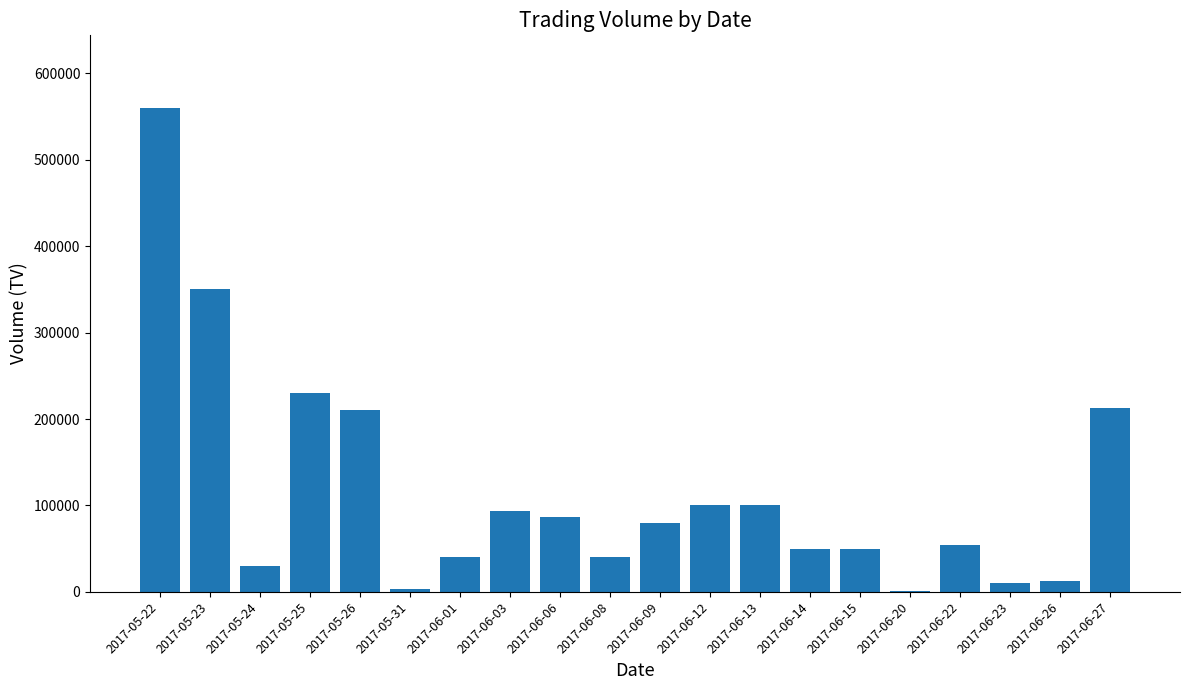

Is it true that the value at 2017-06-12 is 101000?

True